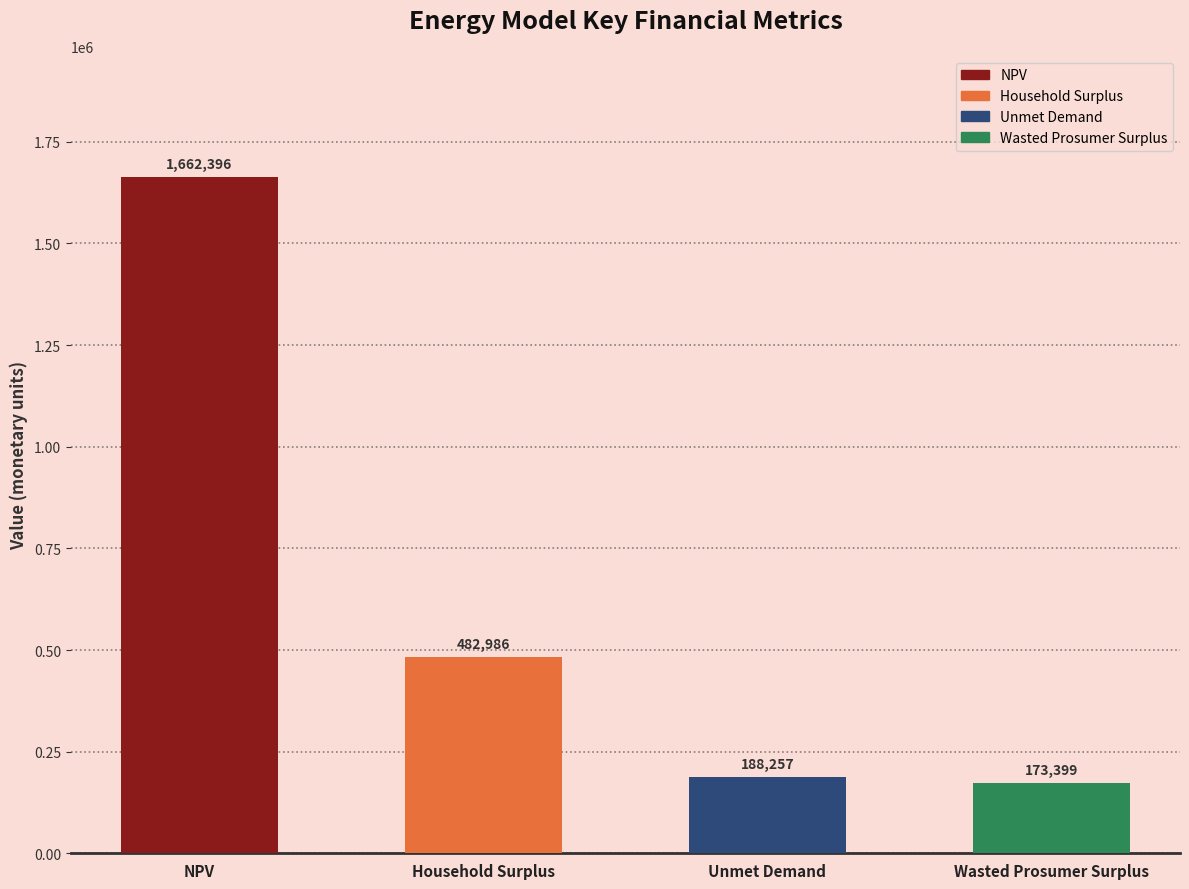

Rank the categories by value from highest to lowest.

NPV, Household Surplus, Unmet Demand, Wasted Prosumer Surplus